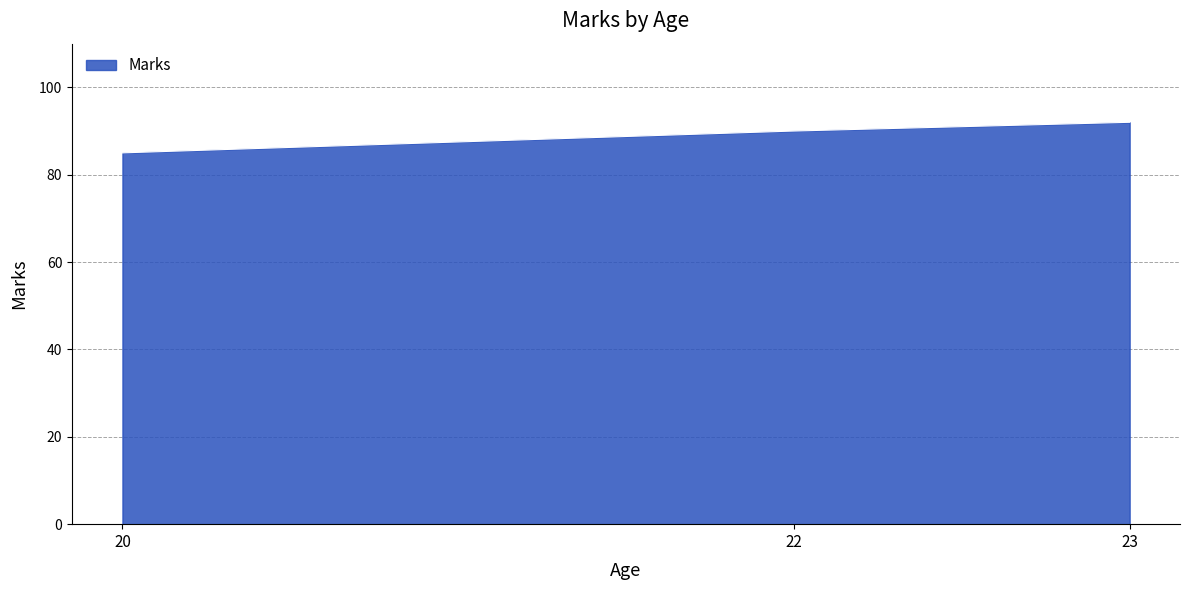

Count the number of data series in this chart.

1